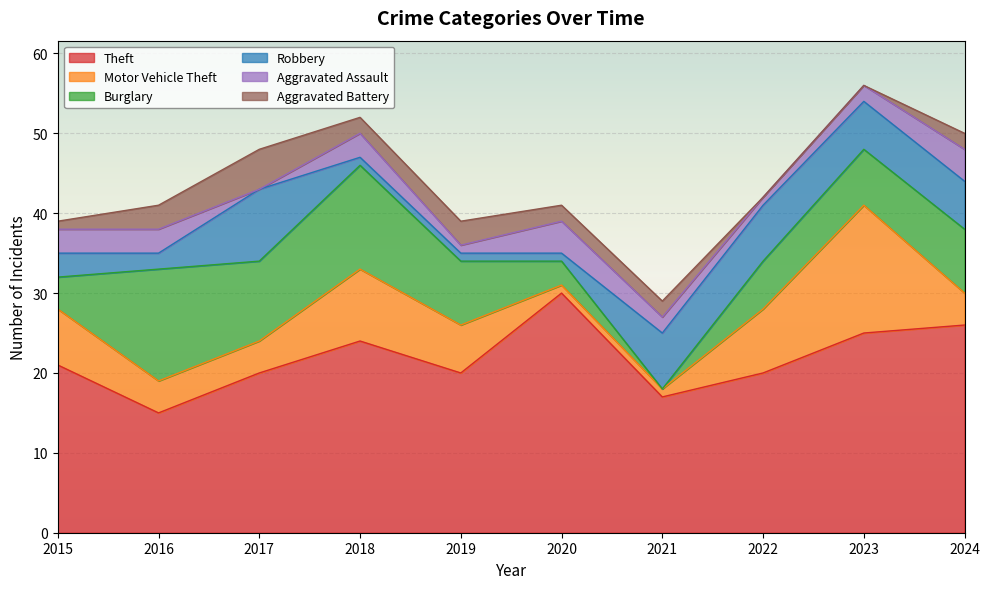

How many values in the Theft series are below 21?

5